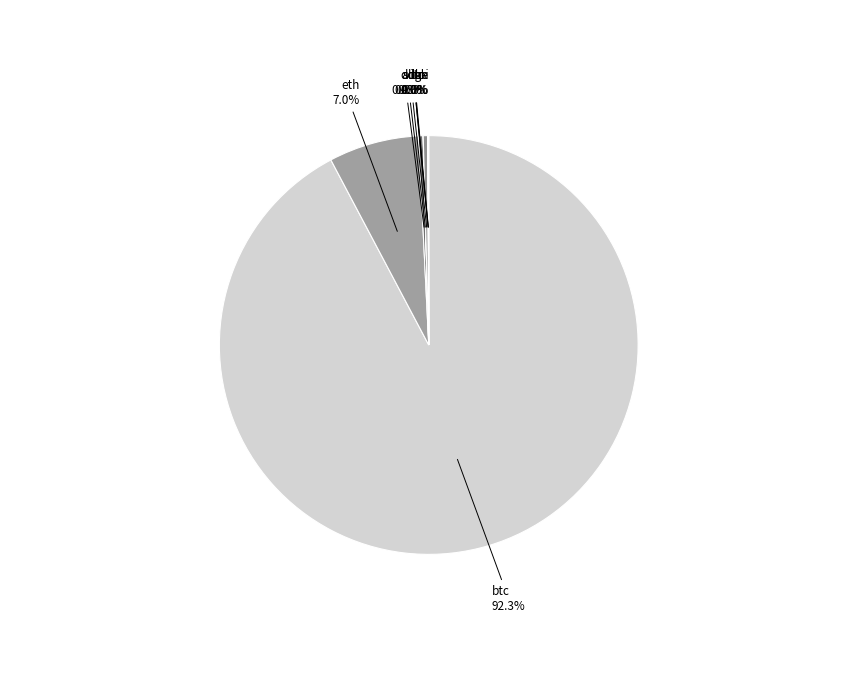

How many slices are in this pie chart?

8